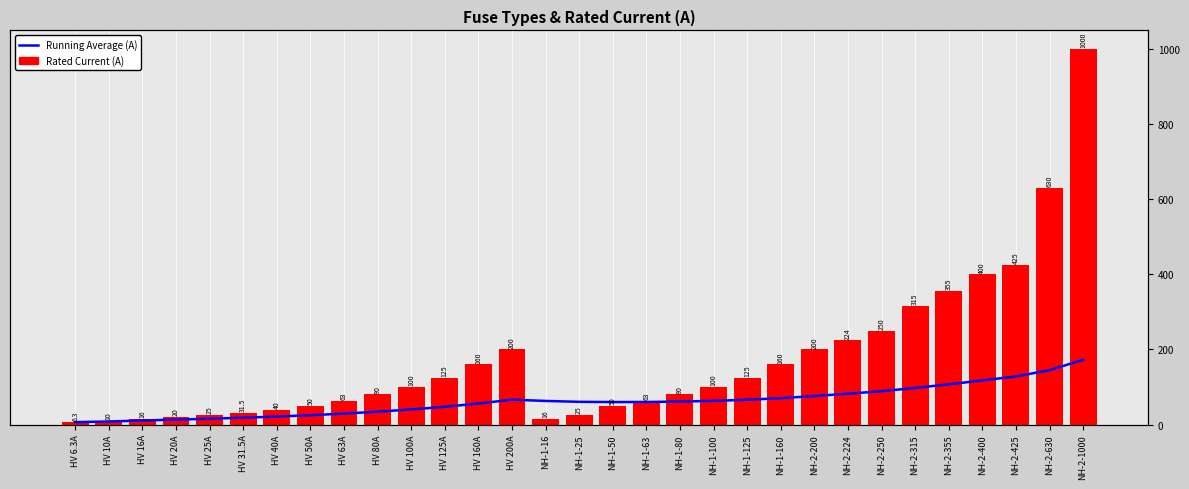

Does the chart contain stacked bars?

No